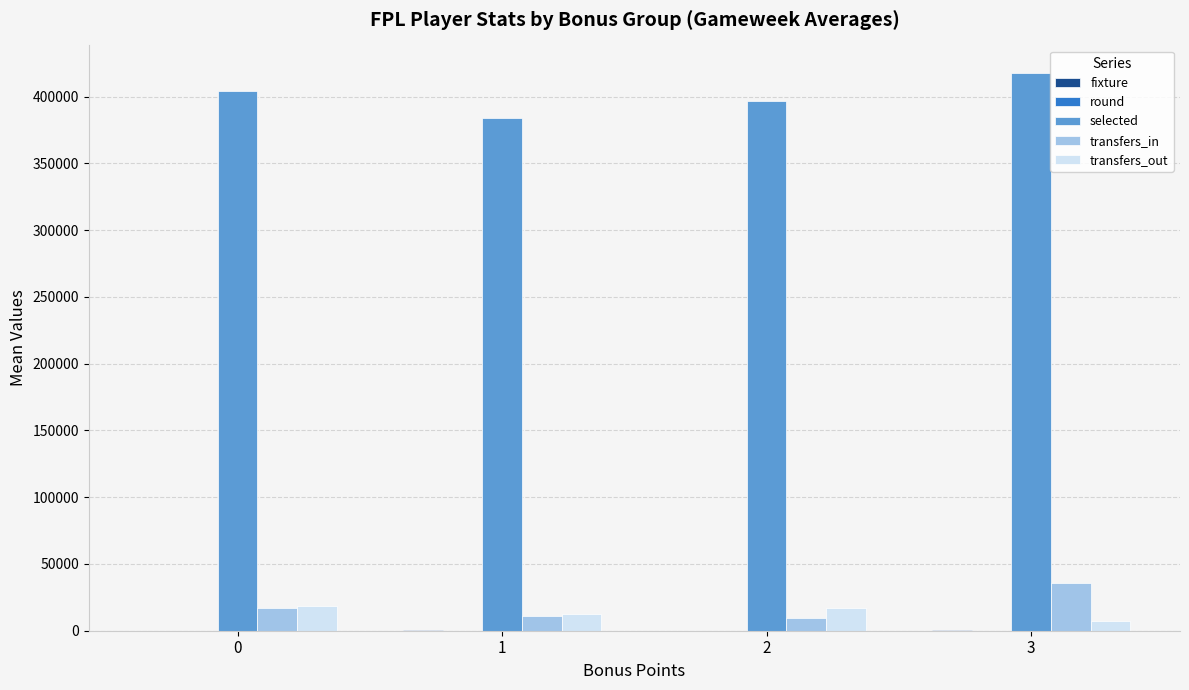

The value of selected at 0 is 404303.8. True or false?

True